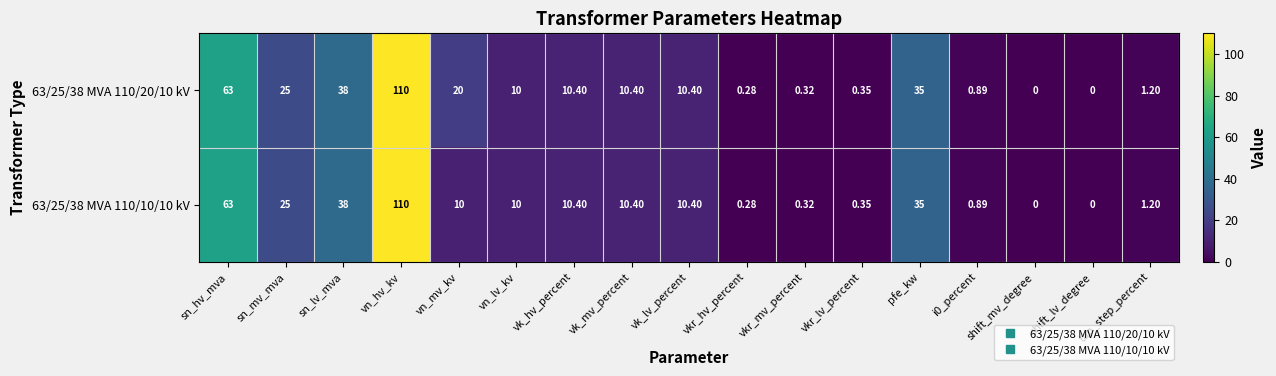

How many series are shown in this chart?

2